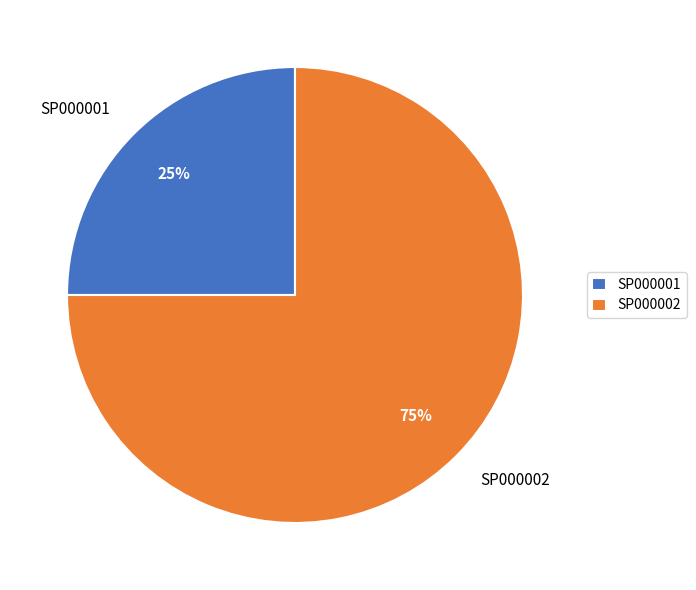

What is the smallest slice in the pie chart?

SP000001